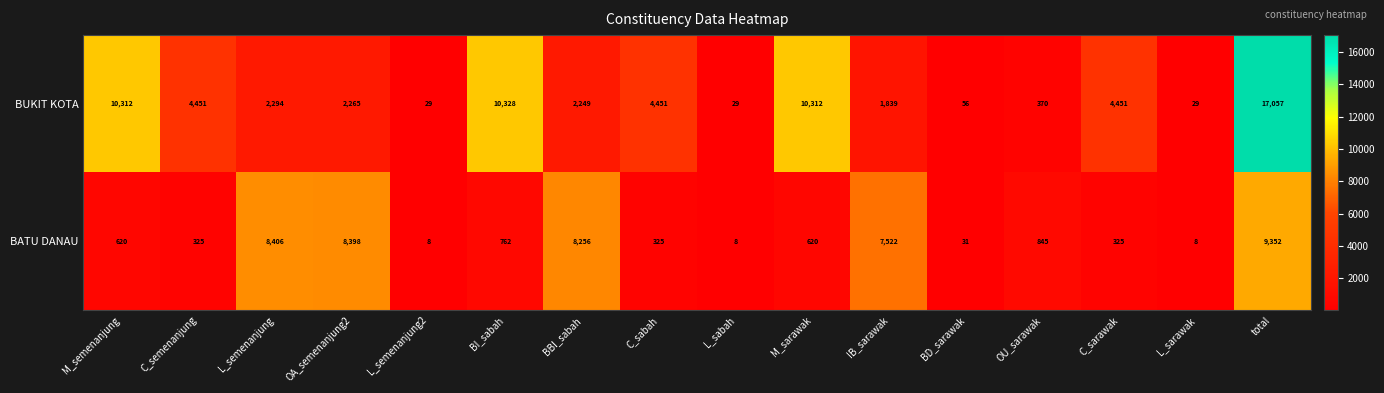

Which series has the widest spread of values?

BUKIT KOTA